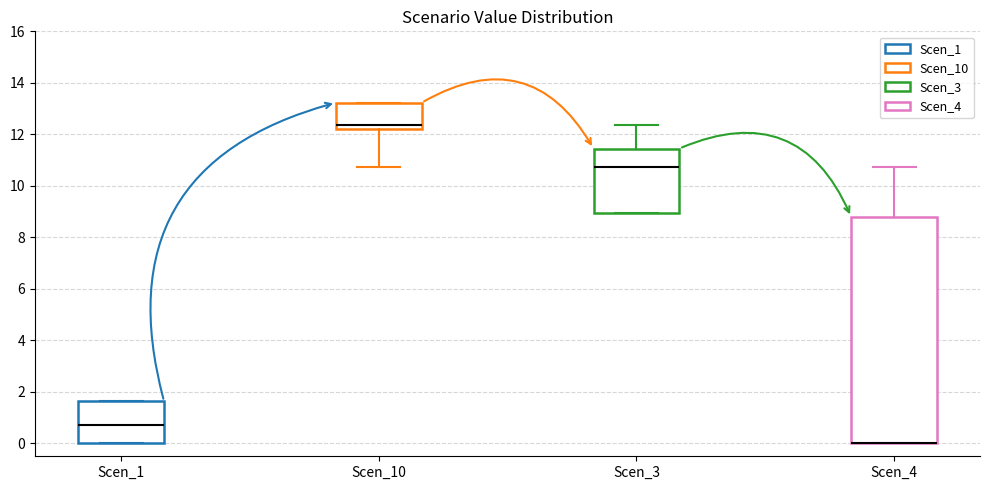

Where does the median line of the box for Scen_1 sit on the y-axis? The values are not printed on the chart, so give them approximately, as read against the axis.

0.8